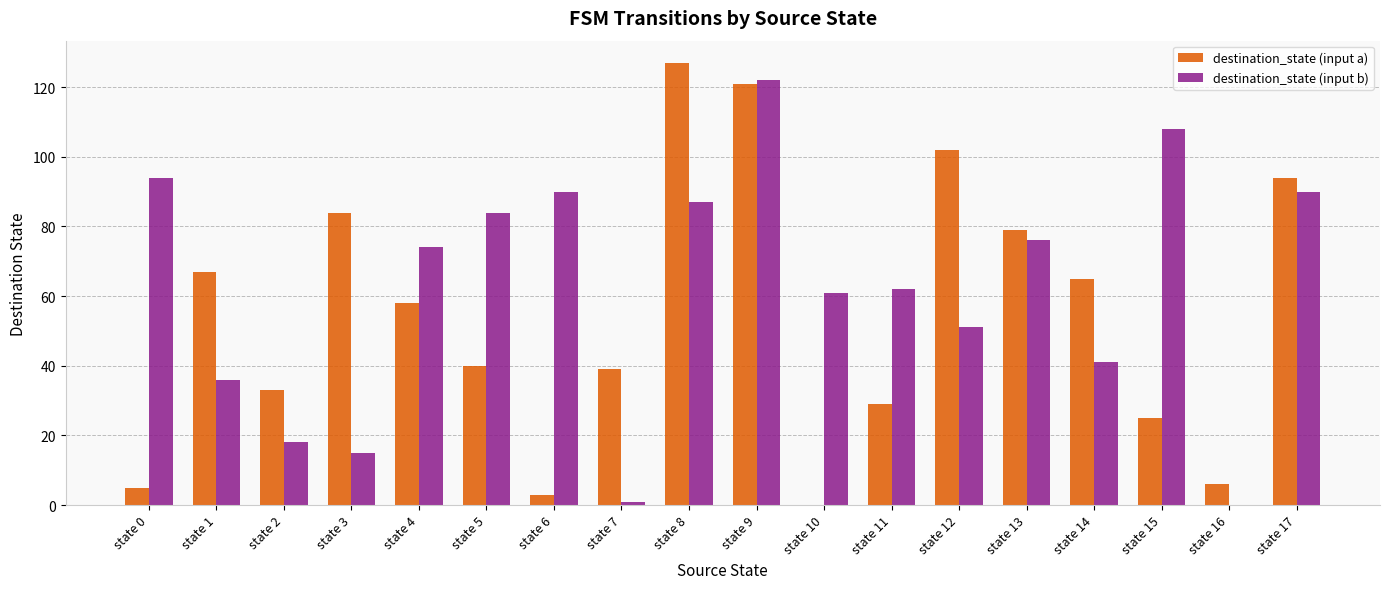

What are all the series names shown in the legend?

destination_state (input a), destination_state (input b)